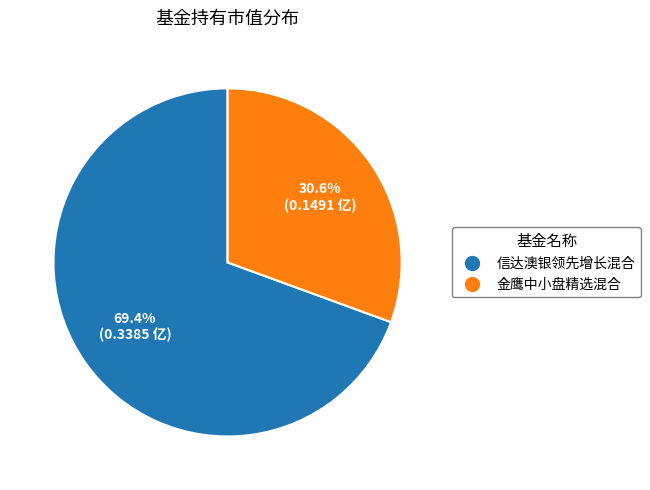

How many slices are in this pie chart?

2